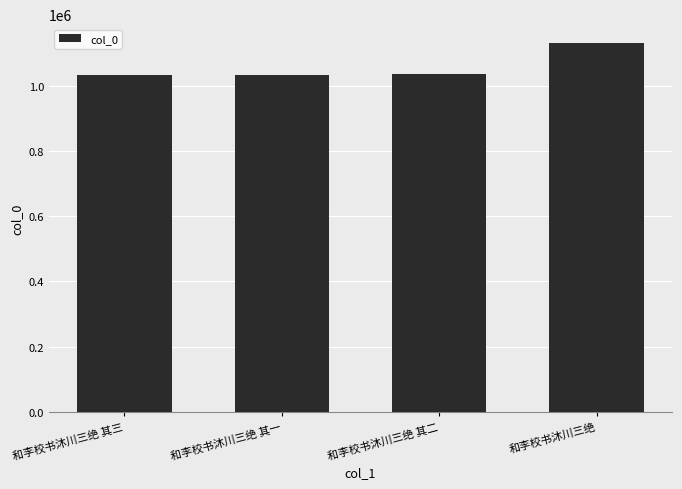

How many series are shown in this chart?

1